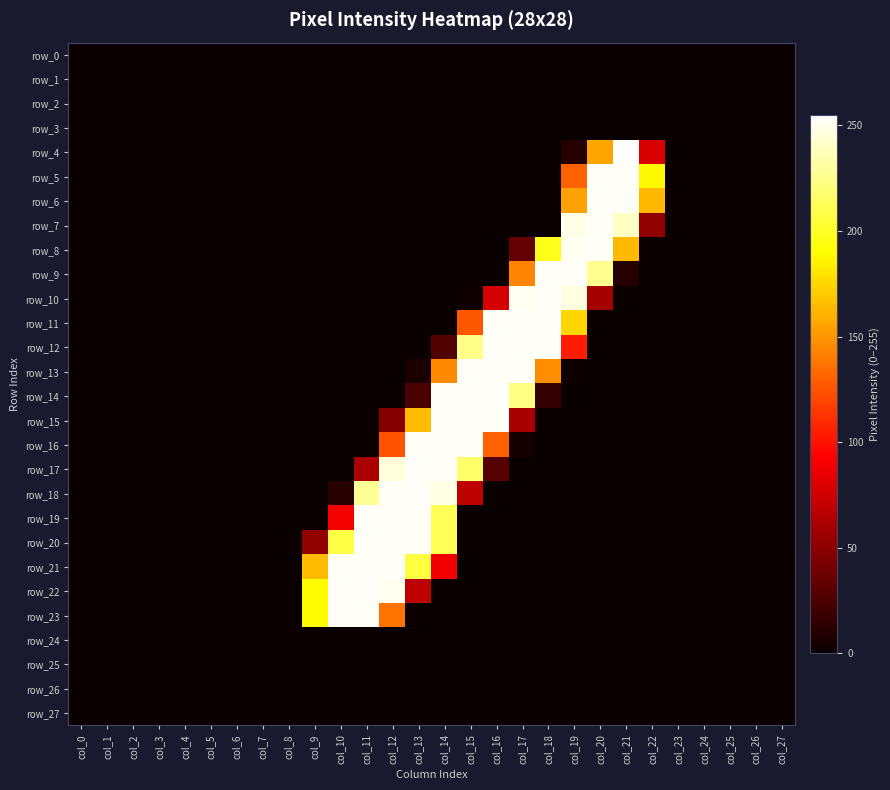

At which category does the chart reach its peak across all series?

col_21